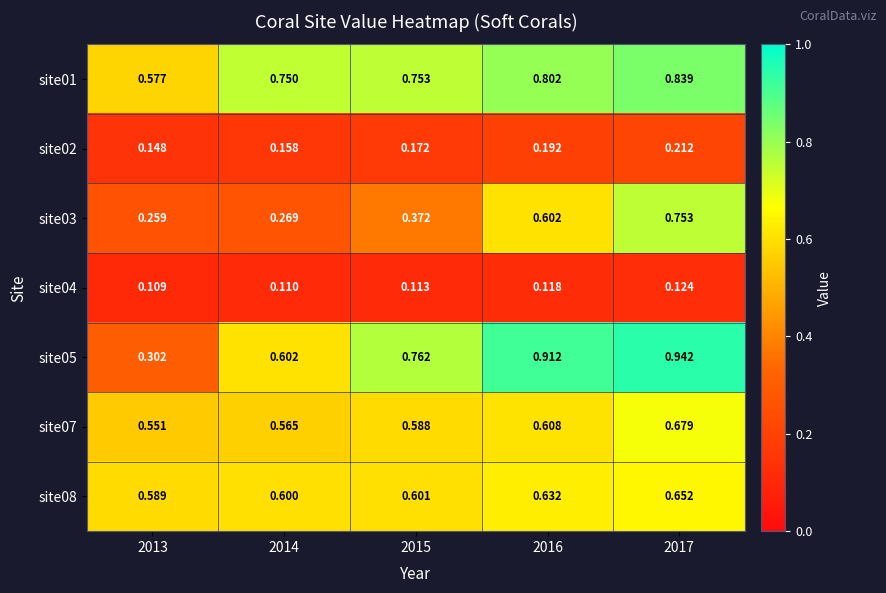

Is the value of site03 at 2013 greater than the value of site02 at 2013?

Yes